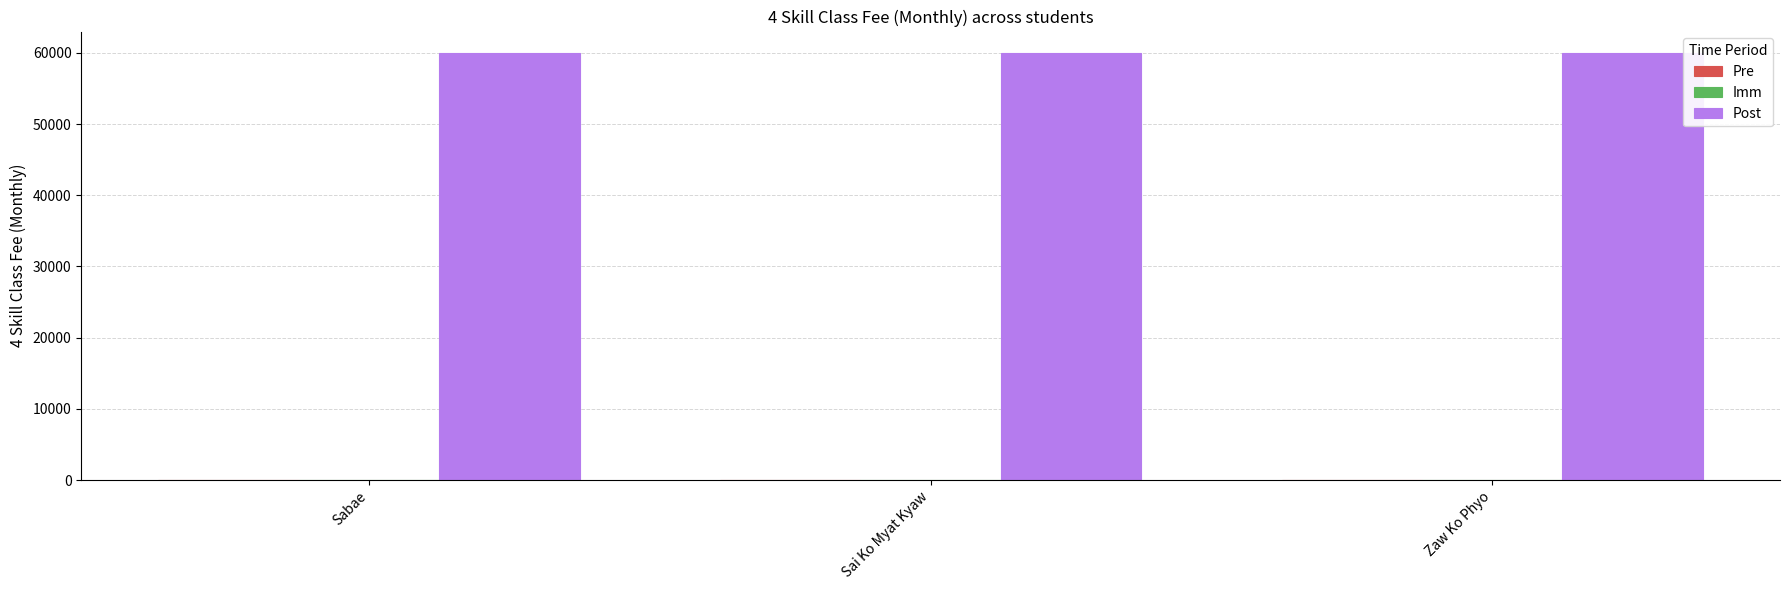

Which series changed the most between Sai Ko Myat Kyaw and Zaw Ko Phyo?

Pre